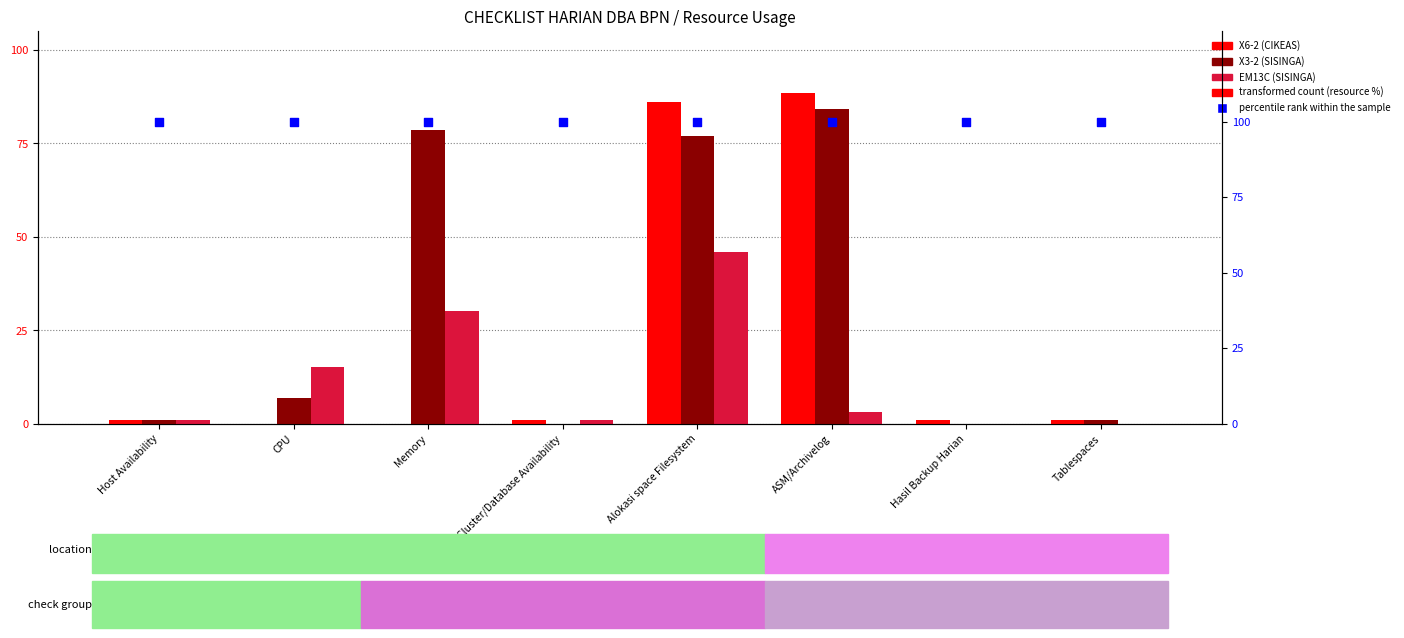

What is the total value across all series at CPU?

122.1